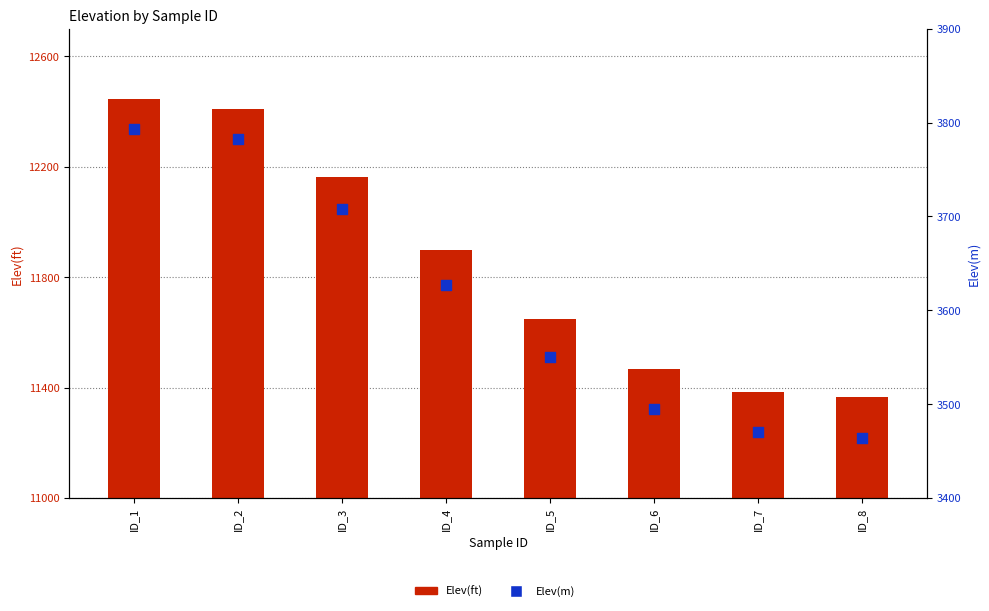

At how many categories does at least one series exceed 10332?

8